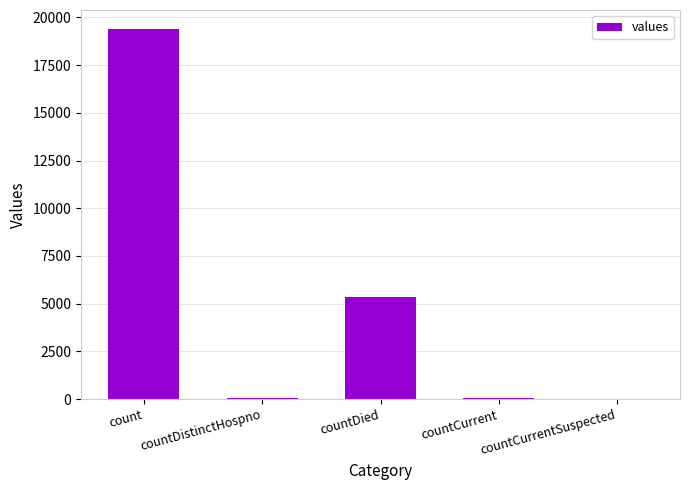

Which has a higher value, countCurrentSuspected or count?

count